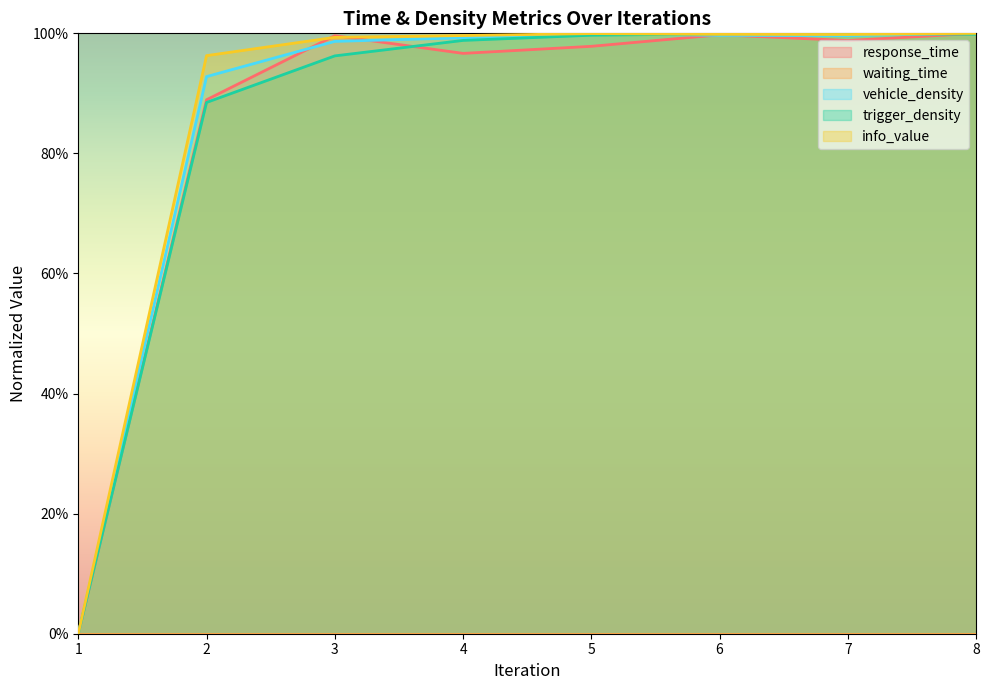

Between 7 and 8, which series saw the biggest shift?

response_time